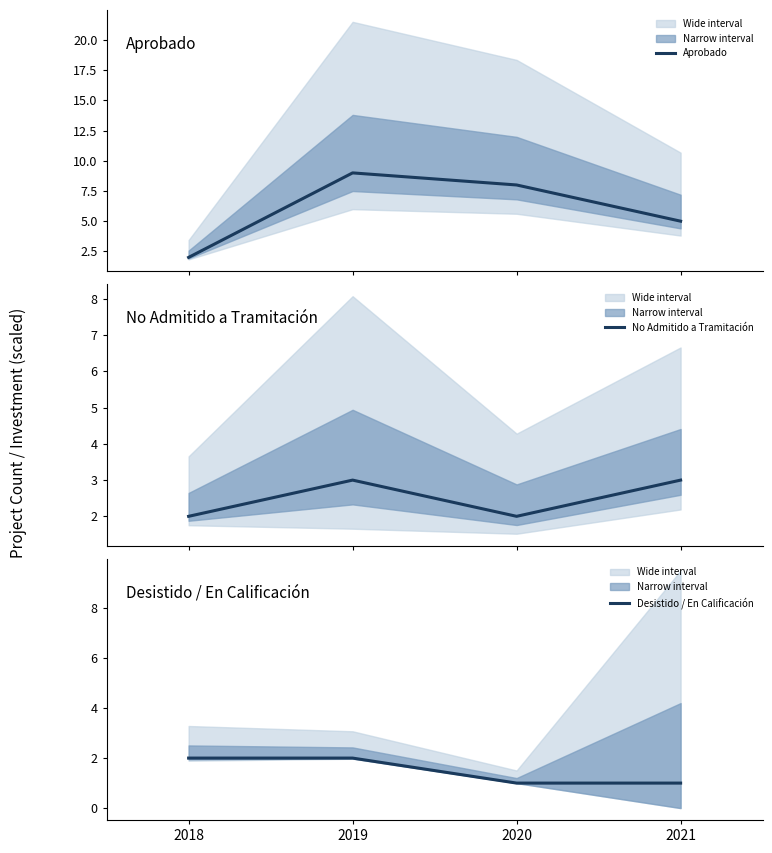

What is the sum of all No Admitido a Tramitación values?

10